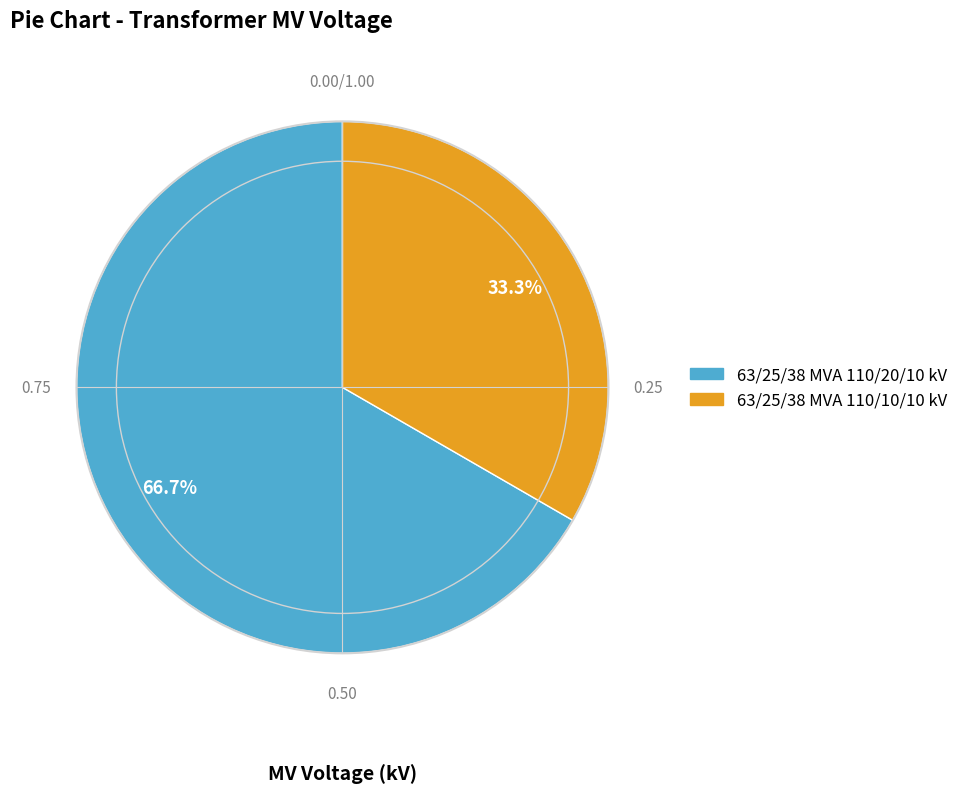

Is 63/25/38 MVA 110/10/10 kV the majority of the pie?

No